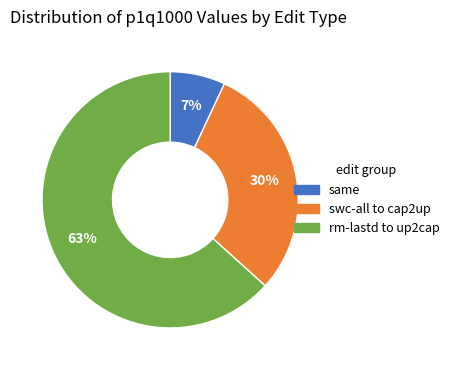

To the nearest percent, what is the difference between the largest and smallest slice percentages?

56%